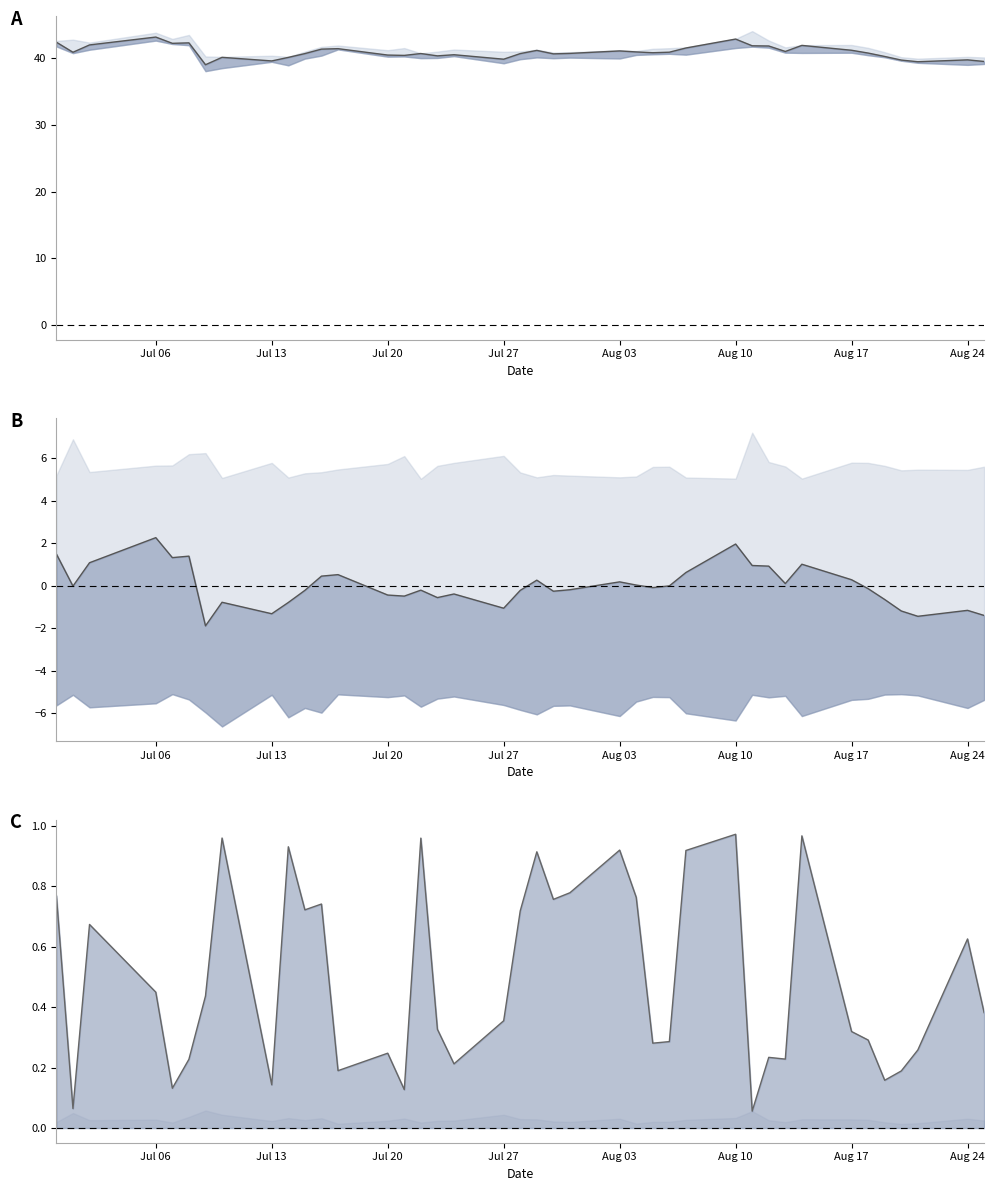

The Close deviation line series shows 0.8 at 12. True or false?

False